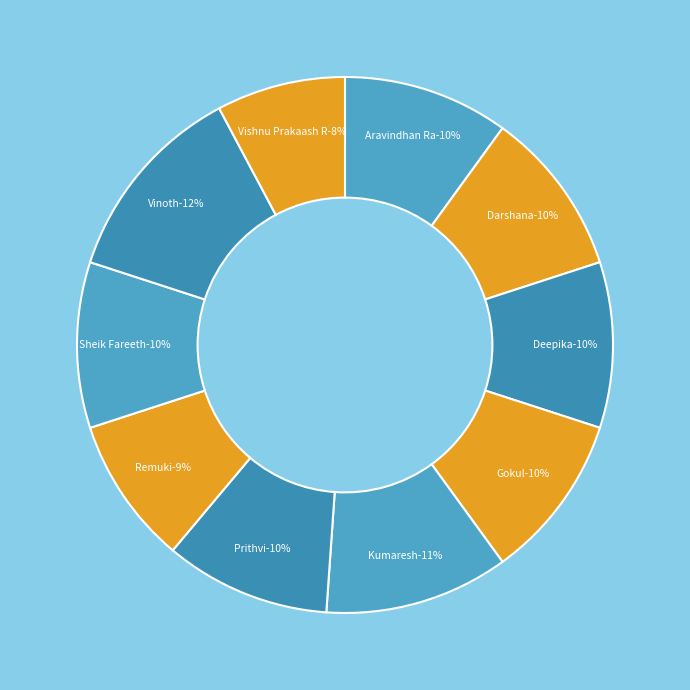

What percentage is the Prithvi slice, to the nearest percent?

10%